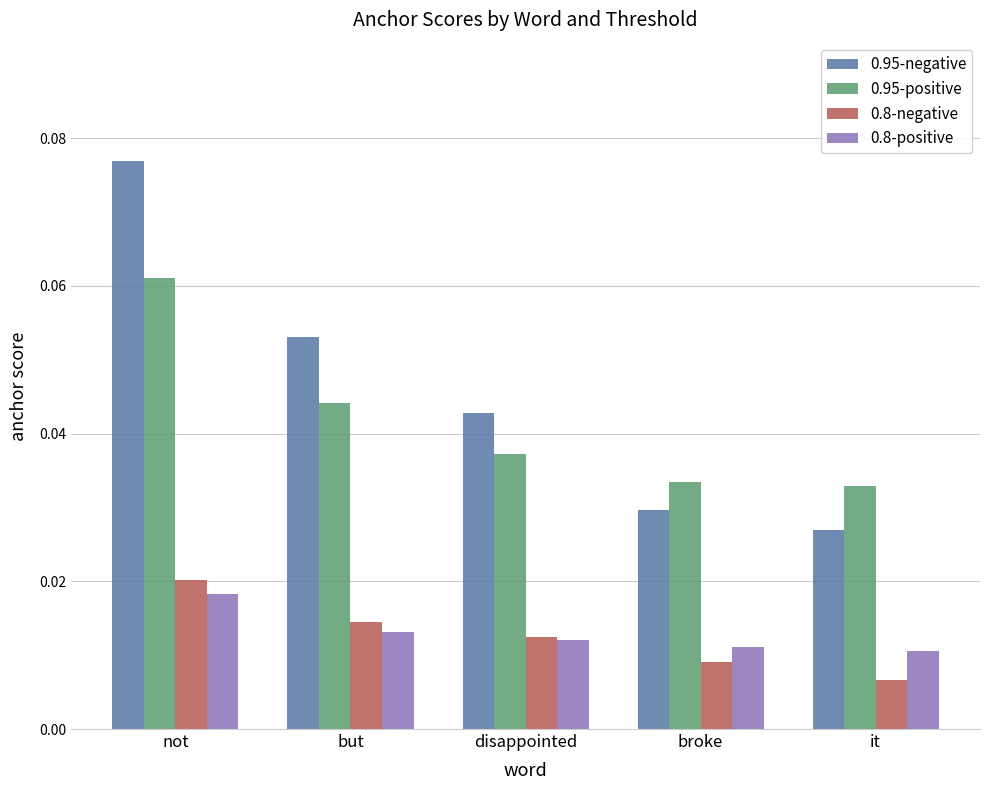

What are all the series names shown in the legend?

0.95-negative, 0.95-positive, 0.8-negative, 0.8-positive